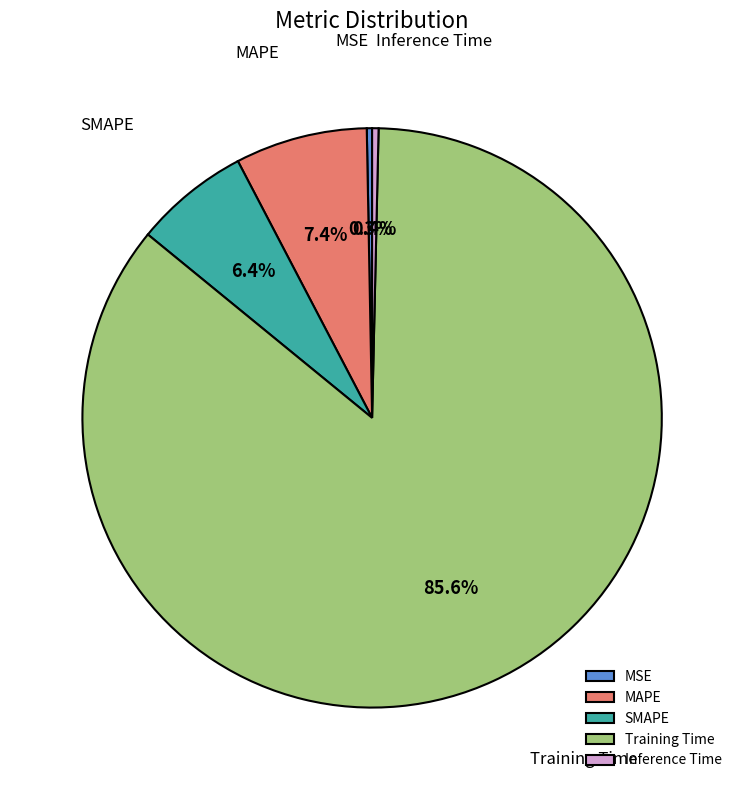

Which category has the biggest portion of the pie?

Training Time